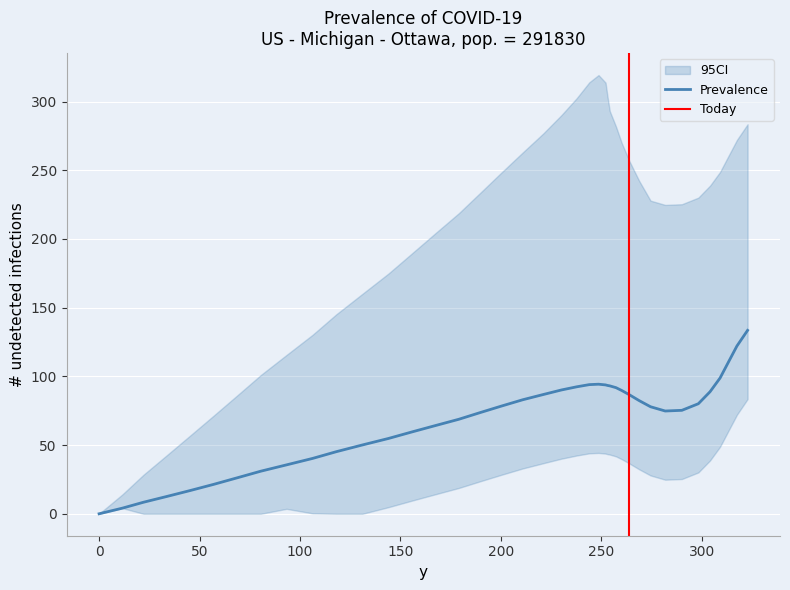

What is the label of the 26th point from the left?

253.1